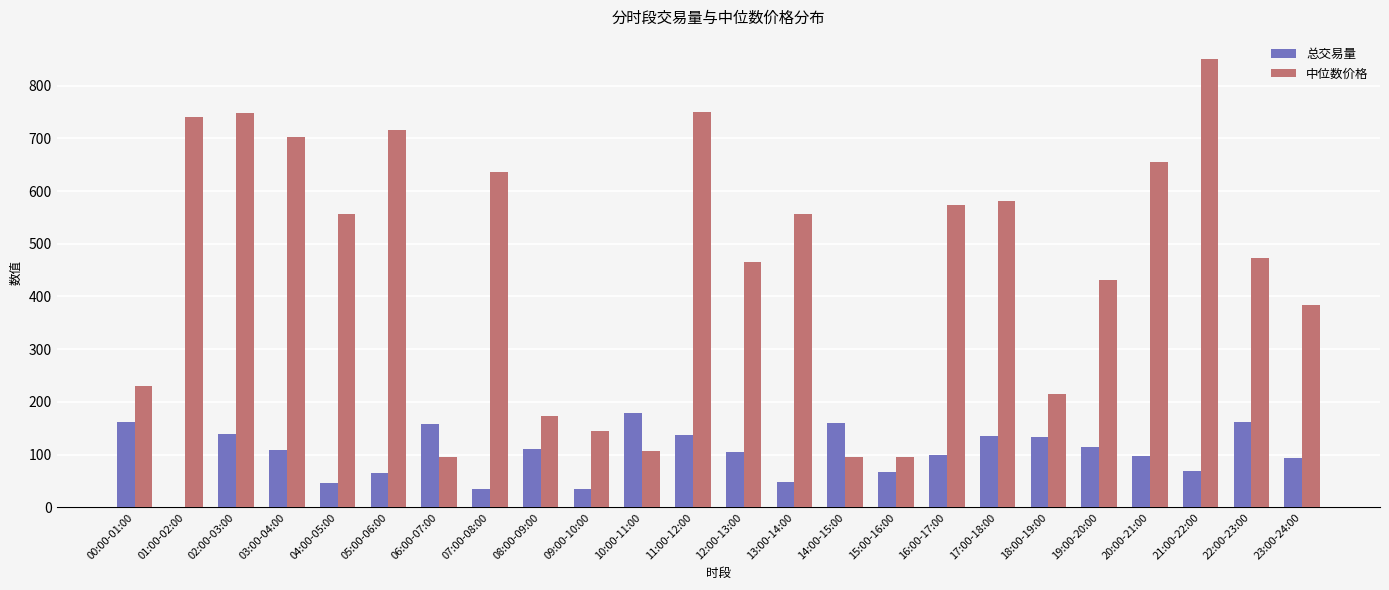

Between 02:00-03:00 and 06:00-07:00, which series saw the biggest shift?

中位数价格